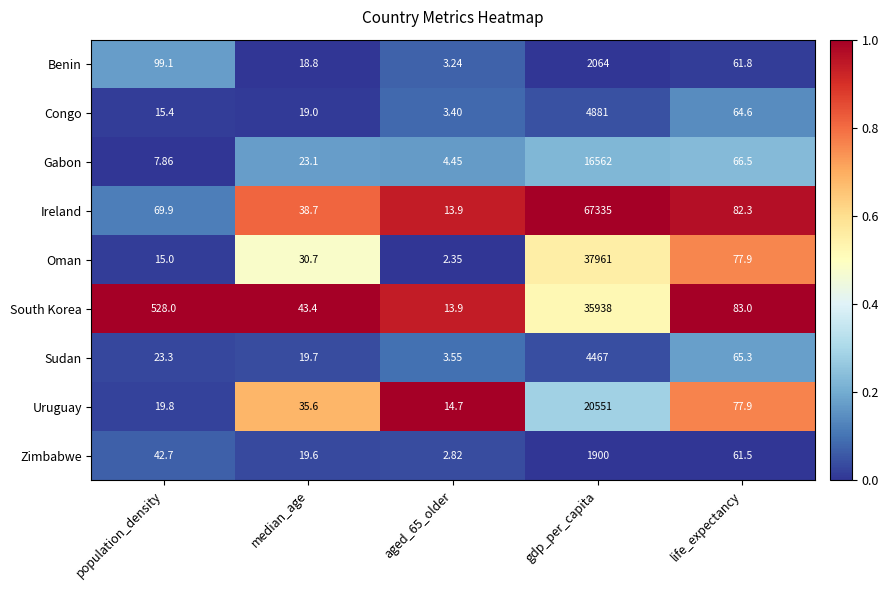

Which category has the highest value across all series?

gdp_per_capita